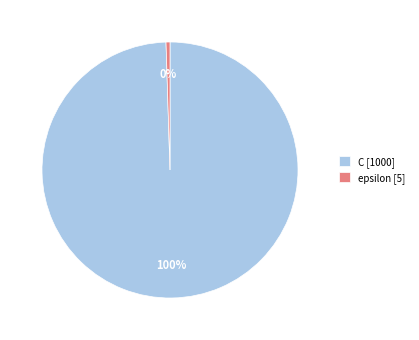

How many segments does this pie chart have?

2